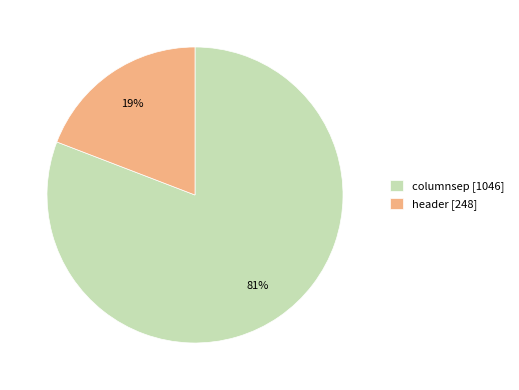

How many slices are in this pie chart?

2